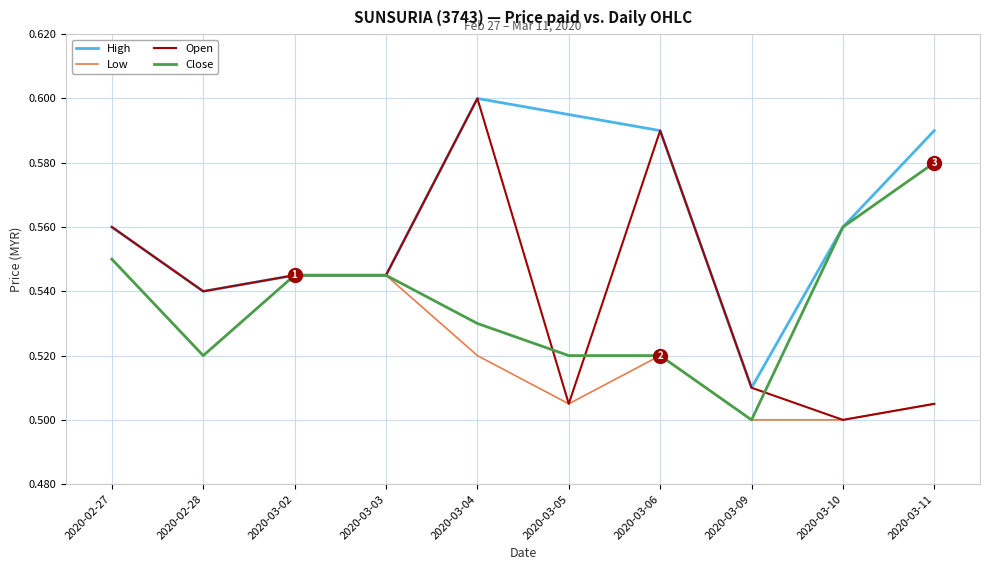

What is the sum of the Low values at 2020-03-06 and 2020-03-11?

1.0